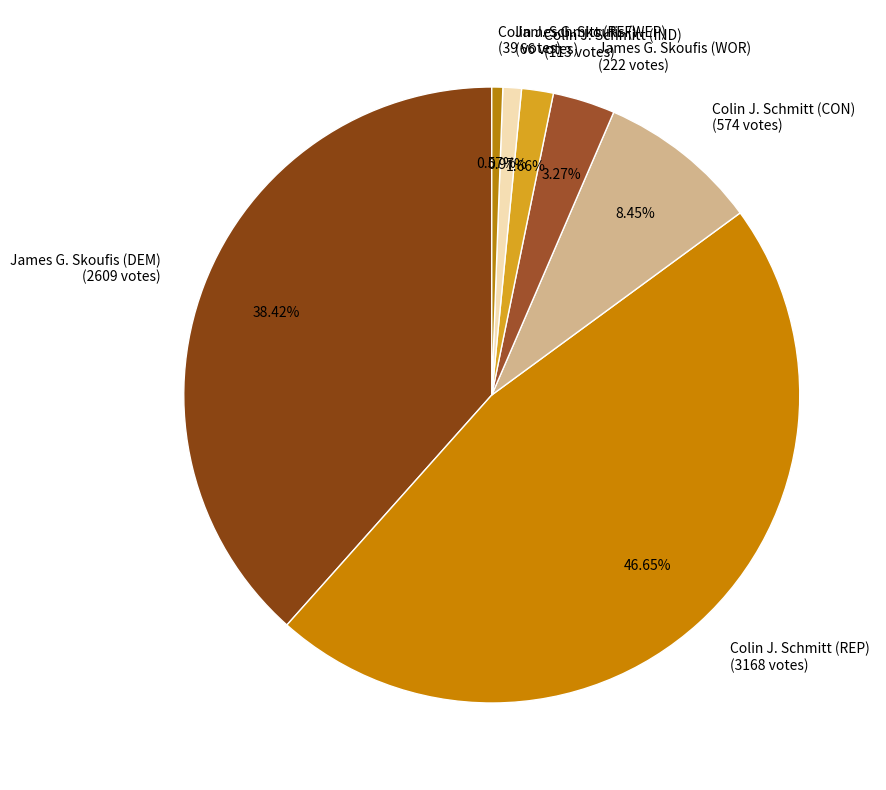

Does any single category account for the majority?

No